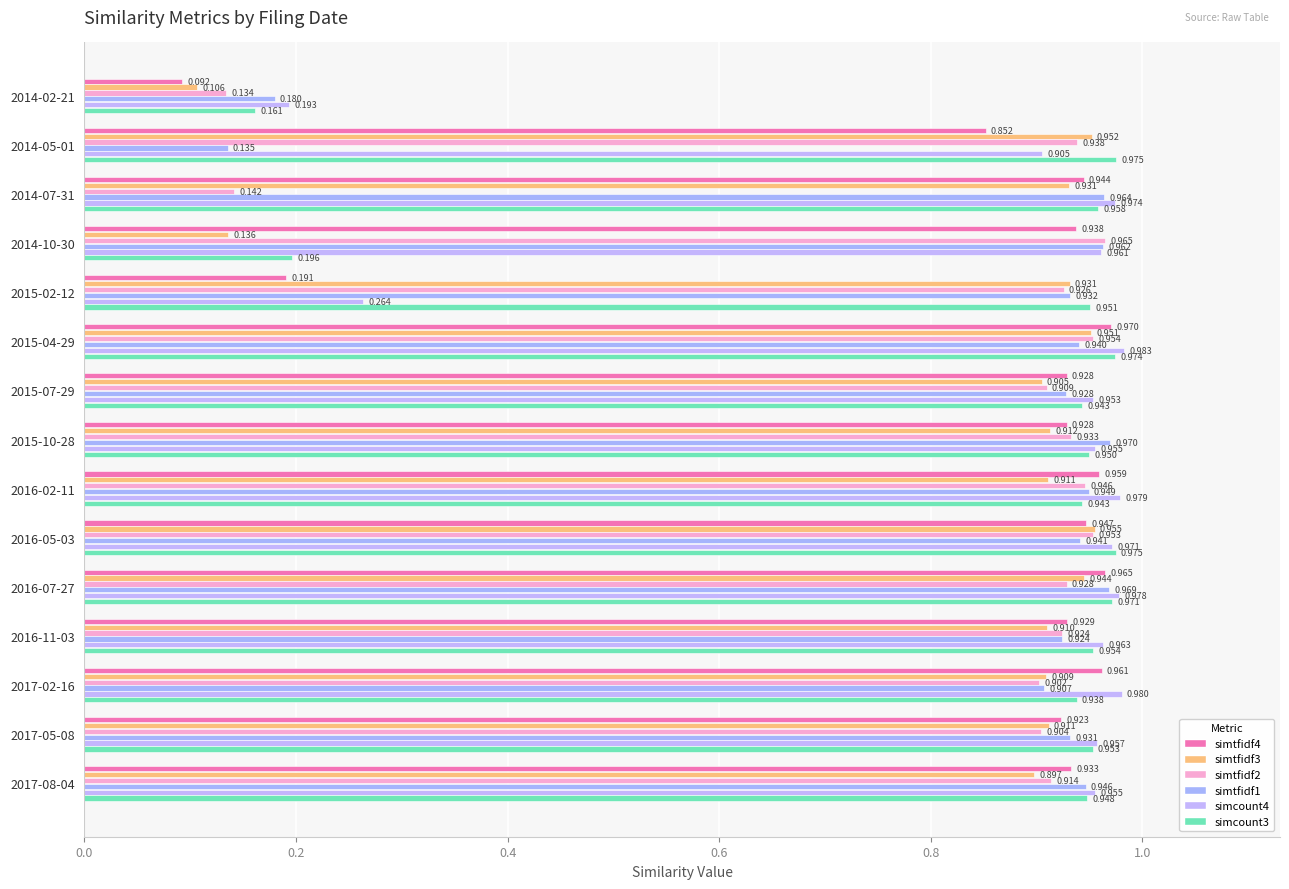

Count the number of categories in the chart.

15